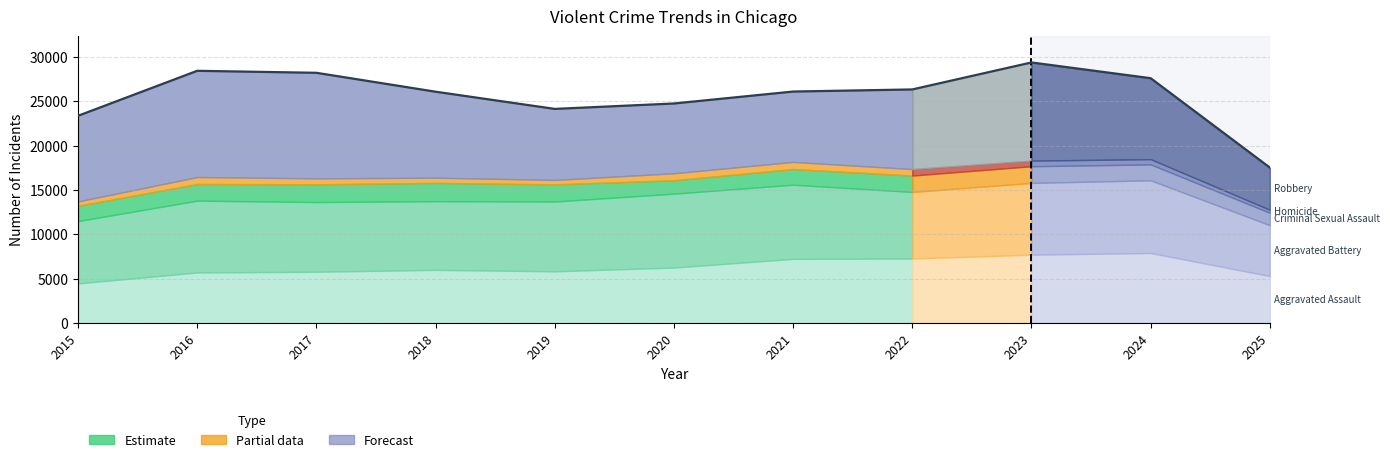

What is the difference between the second highest and minimum values?

10894